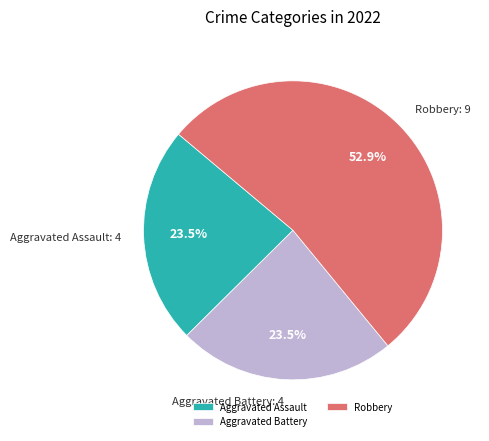

What is the majority slice?

Robbery